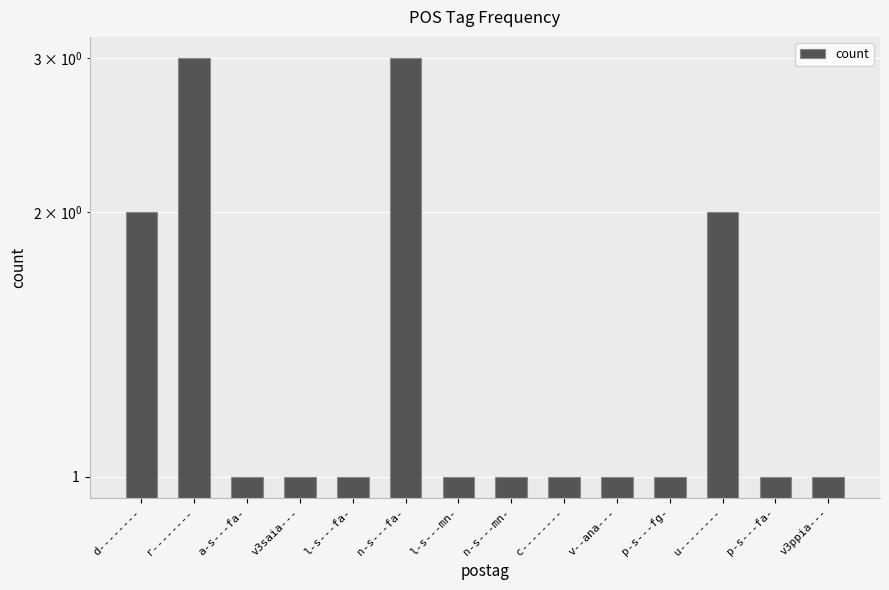

What is the difference between the maximum and second lowest values?

2